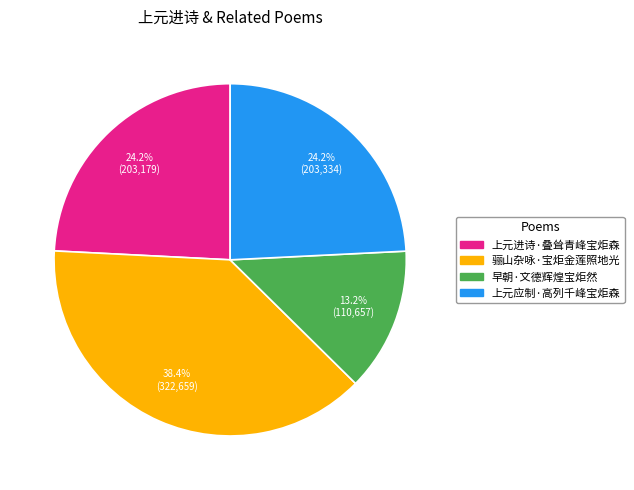

Is the sum of 早朝·文德辉煌宝炬然 and 上元应制·高列千峰宝炬森 greater than half?

No